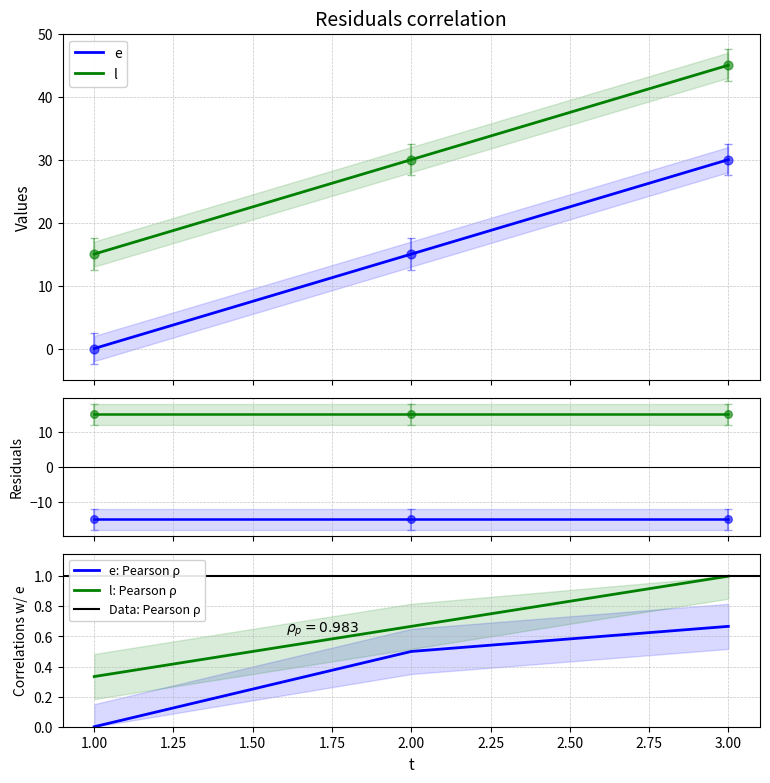

Which series has the largest total across all categories?

l